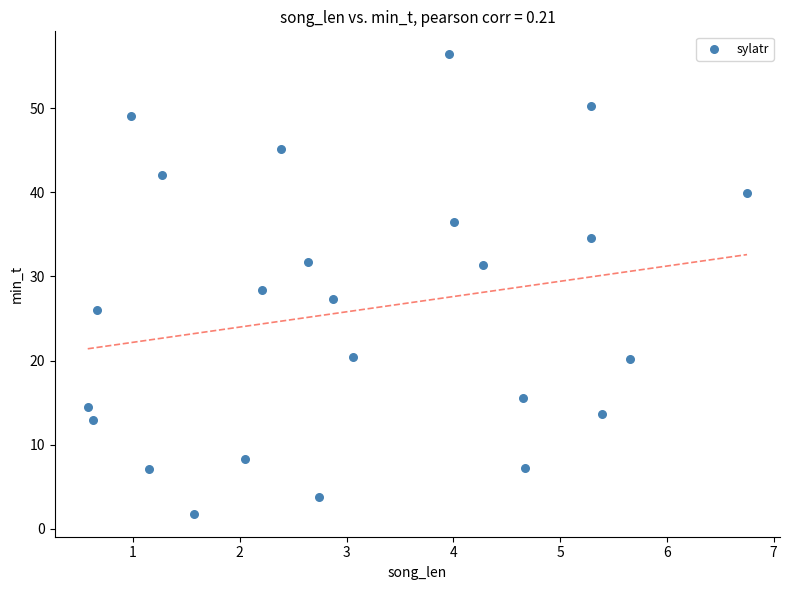

What is the range of X values (max minus min)?

6.2